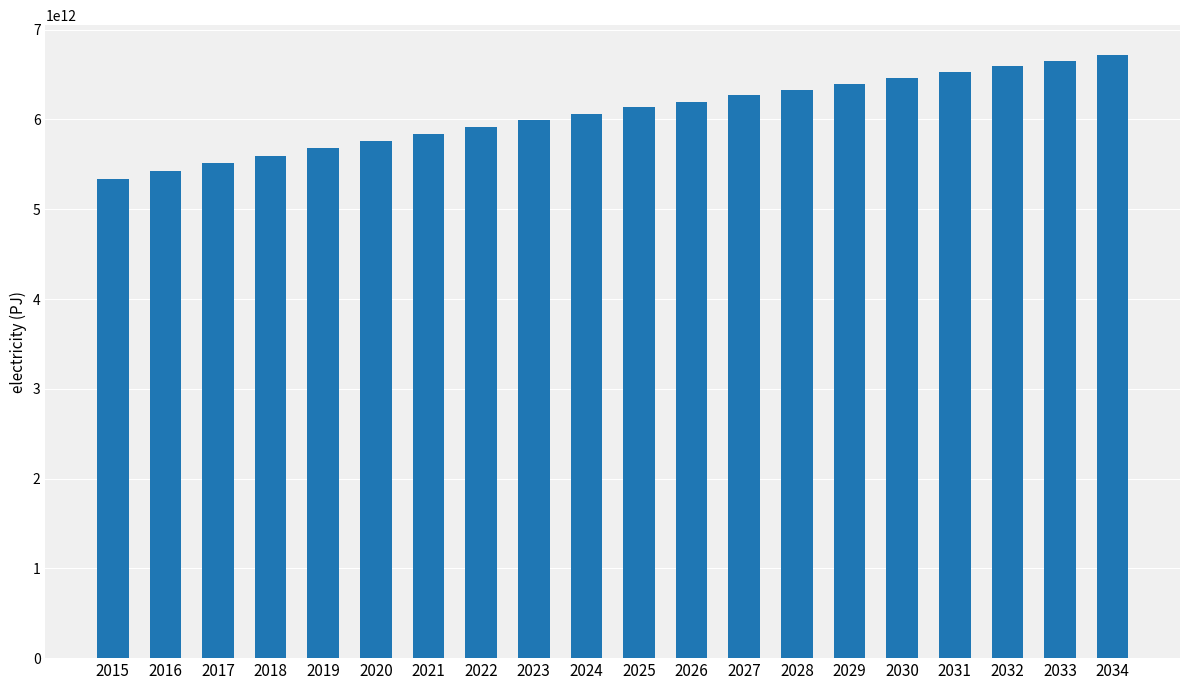

How many bars are there in total?

20